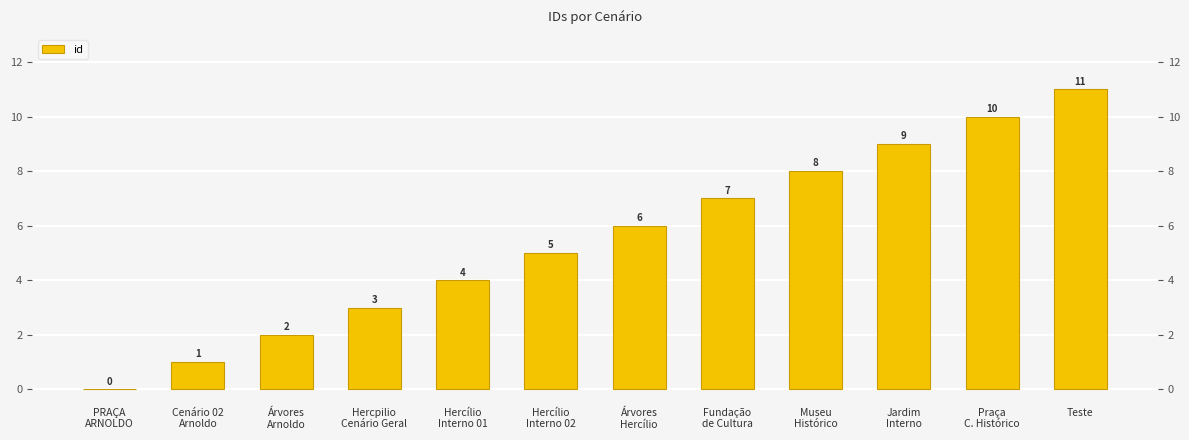

What is the difference between the maximum and minimum values?

11